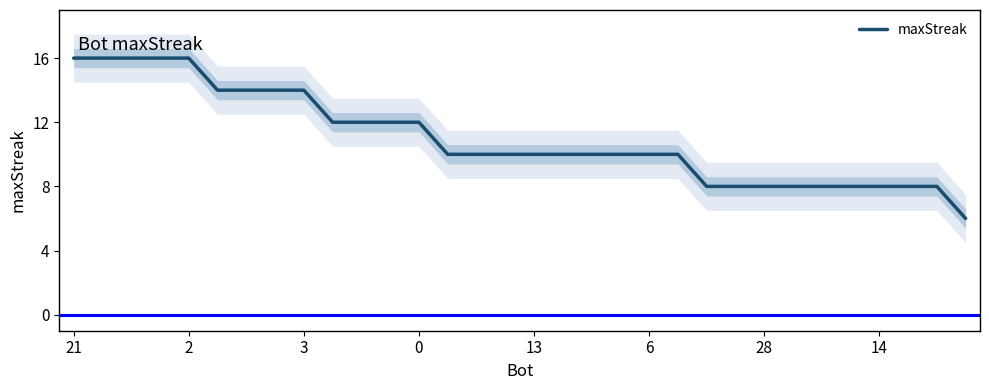

What is the minimum value shown in the chart?

6